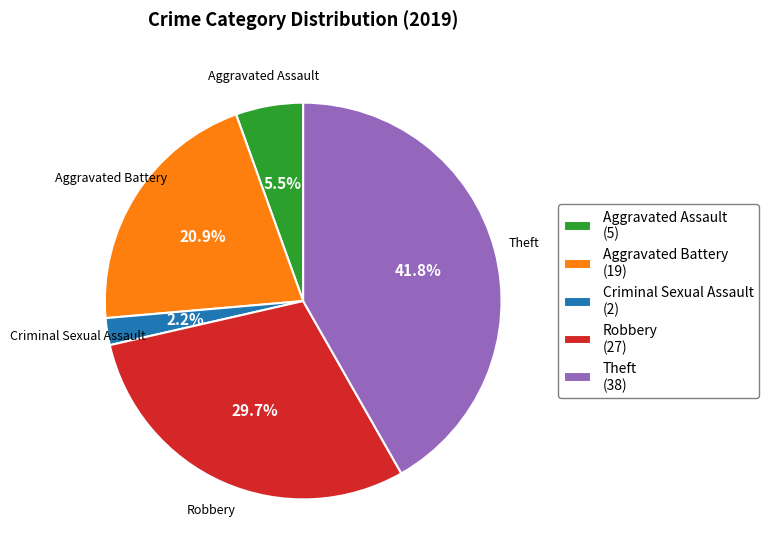

What portion of the pie excludes Robbery (27)?

70.3%